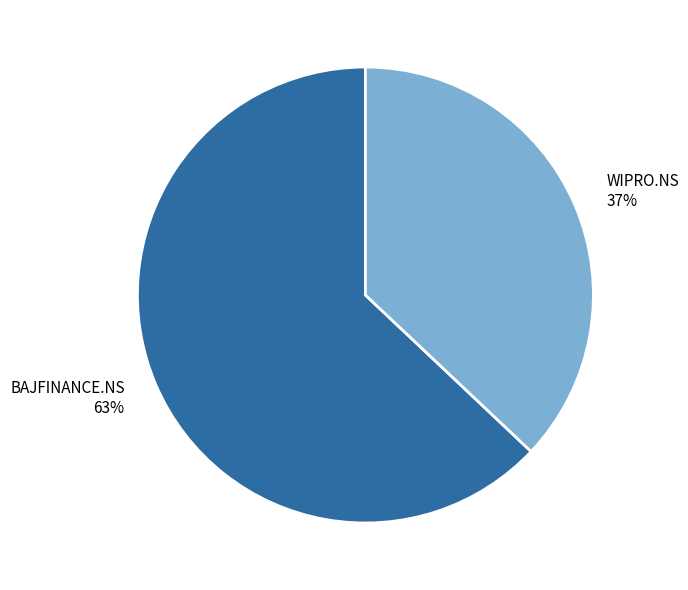

True or false: BAJFINANCE.NS accounts for 63% of the total.

True